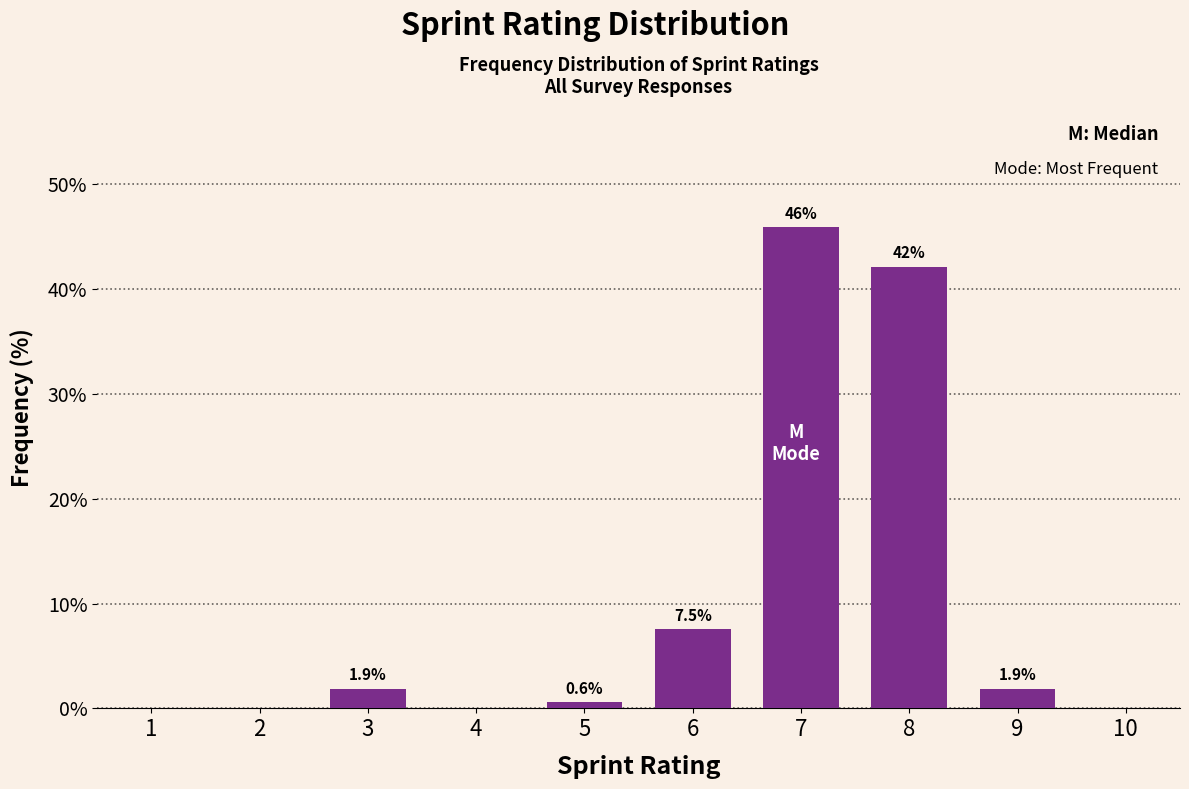

Reading left to right, extract all data points from this chart.

1=0.0	2=0.0	3=1.9	4=0.0	5=0.6	6=7.5	7=45.9	8=42.1	9=1.9	10=0.0